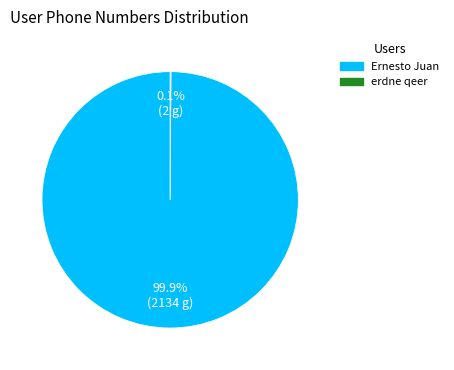

Does Ernesto Juan represent more than half of the total?

Yes